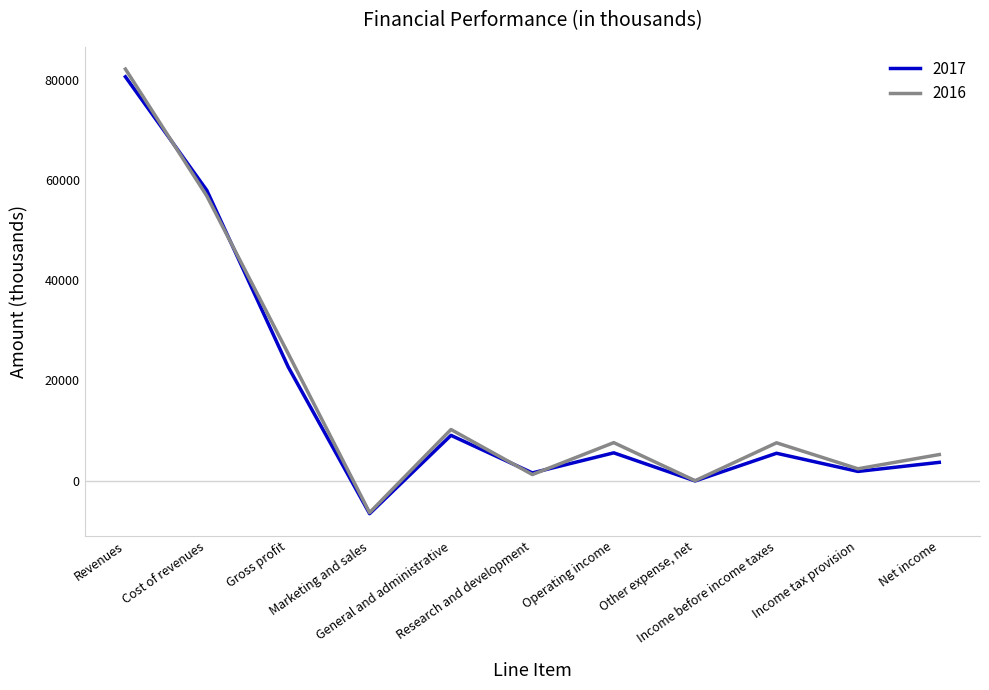

Does the chart have visible grid lines?

No